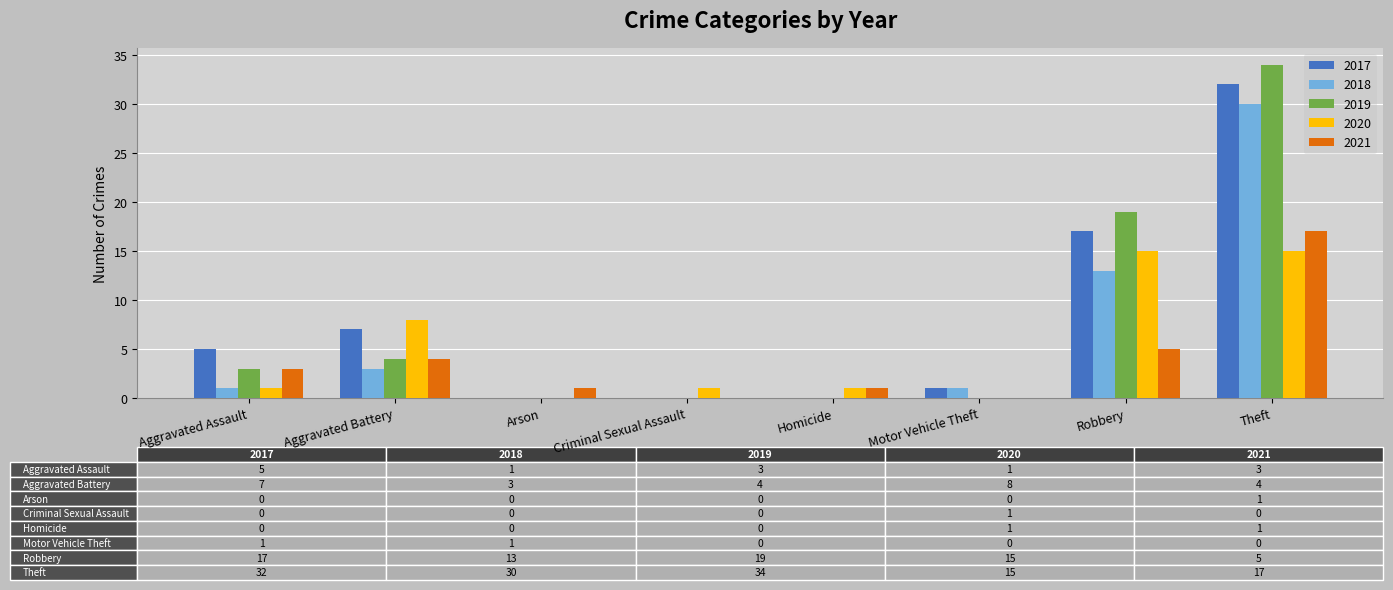

At which label does 2019 reach its peak?

Theft